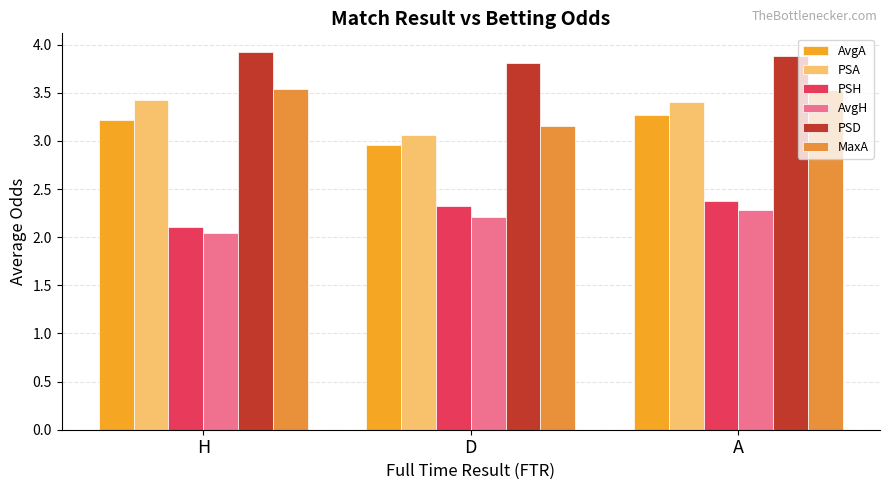

Reading left to right, transcribe all the data shown in this chart.

AvgA: 3.2	3.0	3.3
PSA: 3.4	3.1	3.4
PSH: 2.1	2.3	2.4
AvgH: 2.0	2.2	2.3
PSD: 3.9	3.8	3.9
MaxA: 3.5	3.2	3.5